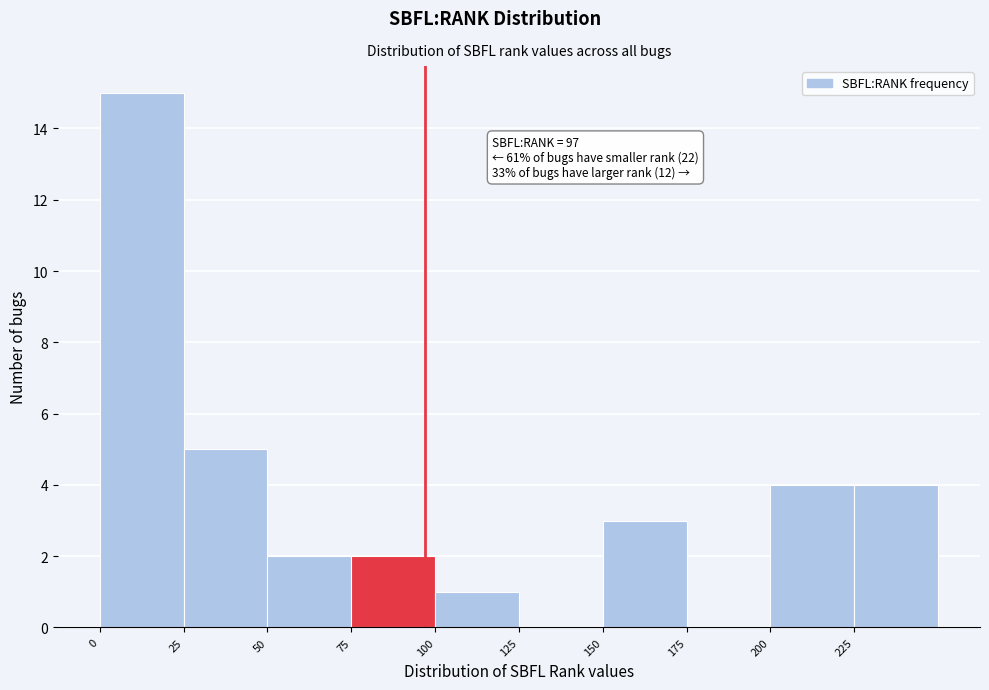

Which range on the x-axis has the tallest bar?

0 to 25